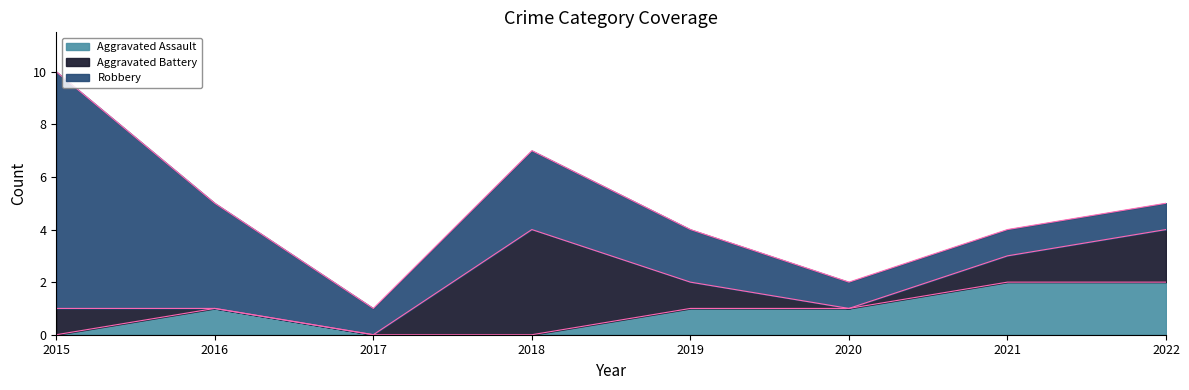

Reading left to right, transcribe all the data shown in this chart.

Aggravated Assault: 0	1	0	0	1	1	2	2
Aggravated Battery: 1	0	0	4	1	0	1	2
Robbery: 9	4	1	3	2	1	1	1